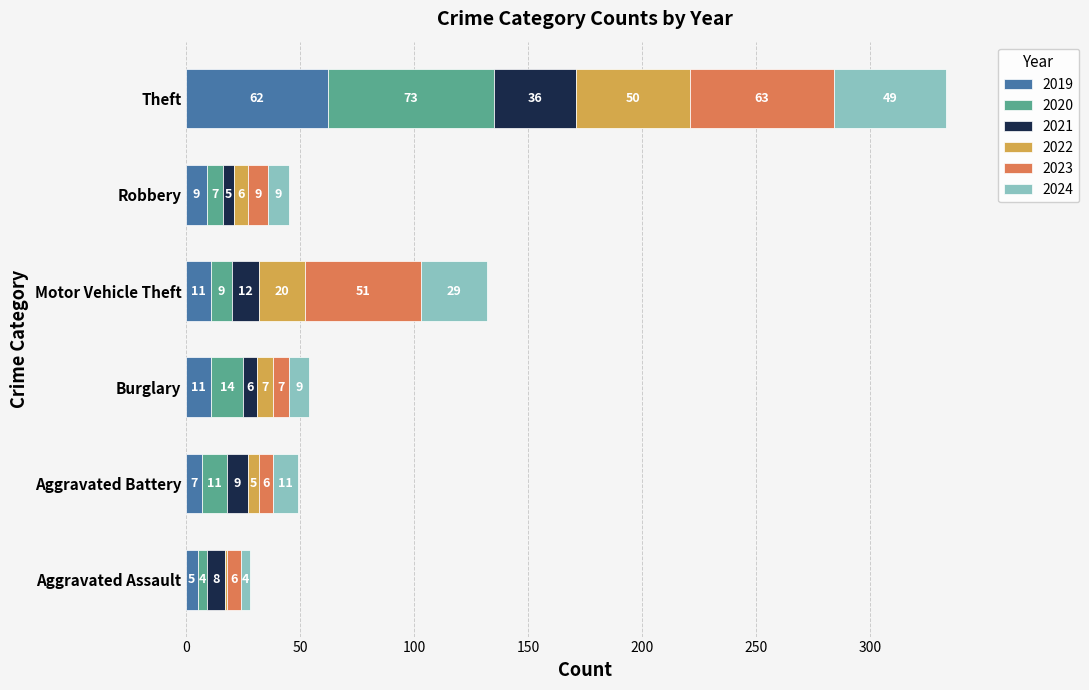

Is it true that 2019 equals 11 at Burglary?

True